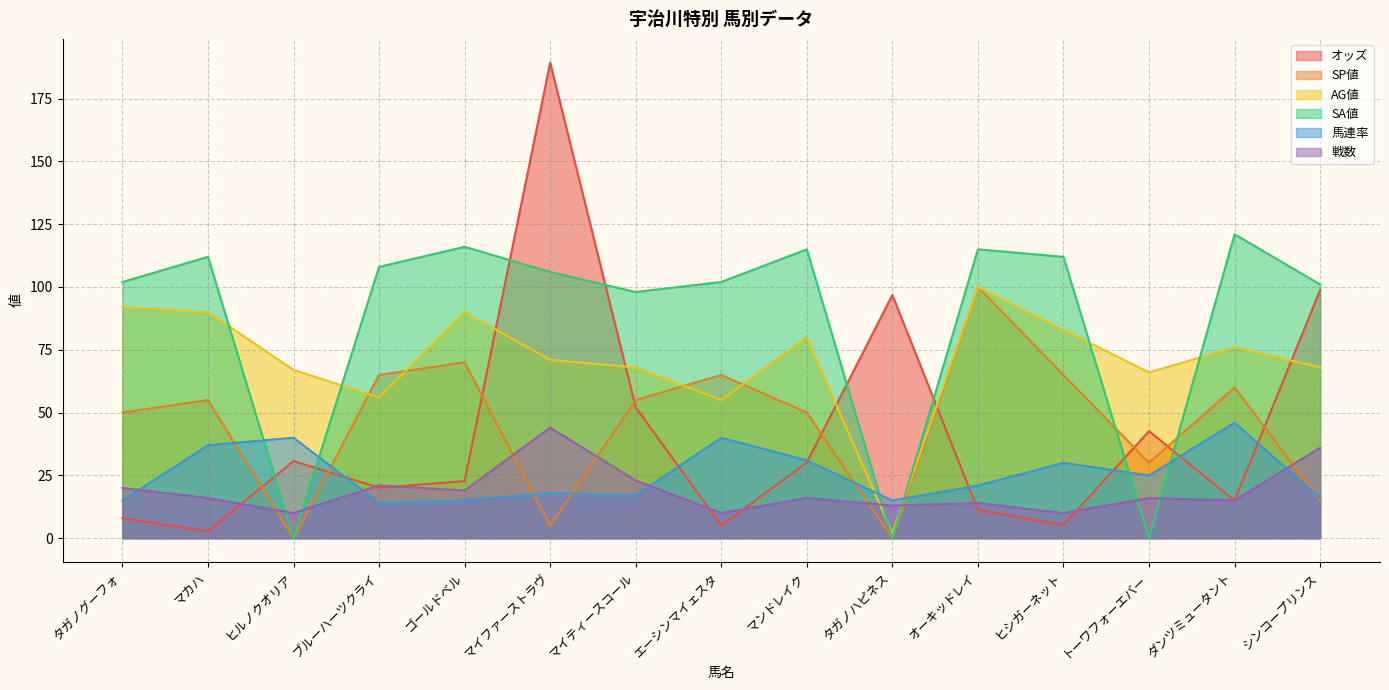

Is the value of AG値 at マイファーストラヴ greater than the value of SA値 at エーシンマイェスタ?

No